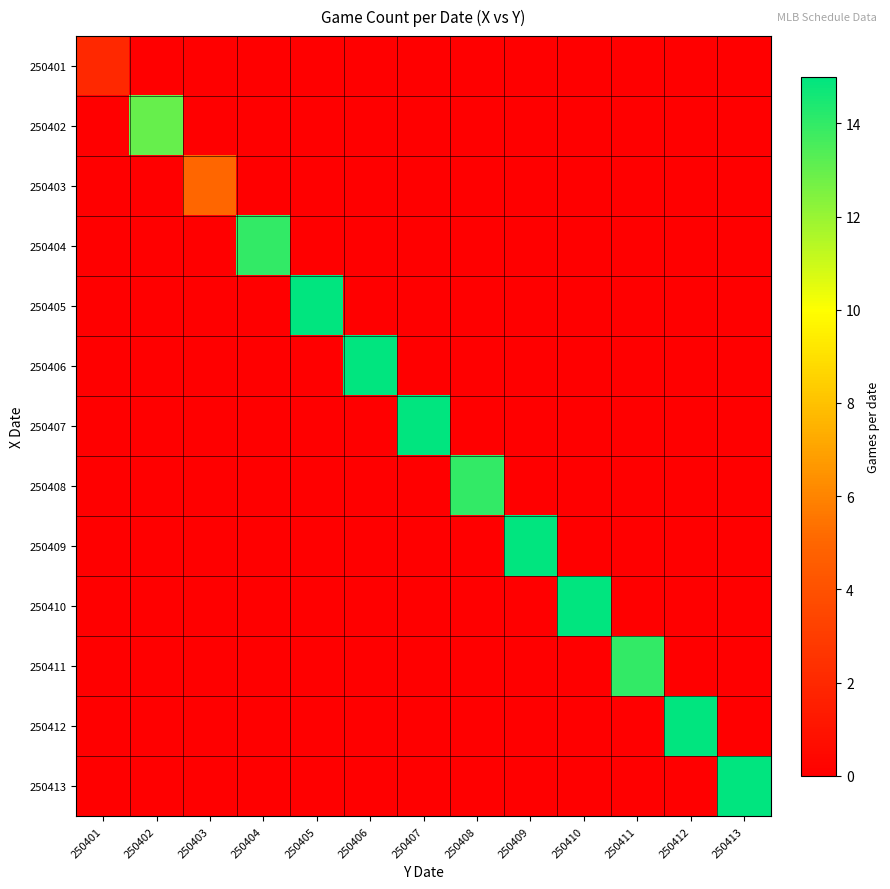

Reading right to left, extract all data points from this chart.

250401: 250413=0	250412=0	250411=0	250410=0	250409=0	250408=0	250407=0	250406=0	250405=0	250404=0	250403=0	250402=0	250401=2
250402: 250413=0	250412=0	250411=0	250410=0	250409=0	250408=0	250407=0	250406=0	250405=0	250404=0	250403=0	250402=13	250401=0
250403: 250413=0	250412=0	250411=0	250410=0	250409=0	250408=0	250407=0	250406=0	250405=0	250404=0	250403=5	250402=0	250401=0
250404: 250413=0	250412=0	250411=0	250410=0	250409=0	250408=0	250407=0	250406=0	250405=0	250404=14	250403=0	250402=0	250401=0
250405: 250413=0	250412=0	250411=0	250410=0	250409=0	250408=0	250407=0	250406=0	250405=15	250404=0	250403=0	250402=0	250401=0
250406: 250413=0	250412=0	250411=0	250410=0	250409=0	250408=0	250407=0	250406=15	250405=0	250404=0	250403=0	250402=0	250401=0
250407: 250413=0	250412=0	250411=0	250410=0	250409=0	250408=0	250407=15	250406=0	250405=0	250404=0	250403=0	250402=0	250401=0
250408: 250413=0	250412=0	250411=0	250410=0	250409=0	250408=14	250407=0	250406=0	250405=0	250404=0	250403=0	250402=0	250401=0
250409: 250413=0	250412=0	250411=0	250410=0	250409=15	250408=0	250407=0	250406=0	250405=0	250404=0	250403=0	250402=0	250401=0
250410: 250413=0	250412=0	250411=0	250410=15	250409=0	250408=0	250407=0	250406=0	250405=0	250404=0	250403=0	250402=0	250401=0
250411: 250413=0	250412=0	250411=14	250410=0	250409=0	250408=0	250407=0	250406=0	250405=0	250404=0	250403=0	250402=0	250401=0
250412: 250413=0	250412=15	250411=0	250410=0	250409=0	250408=0	250407=0	250406=0	250405=0	250404=0	250403=0	250402=0	250401=0
250413: 250413=15	250412=0	250411=0	250410=0	250409=0	250408=0	250407=0	250406=0	250405=0	250404=0	250403=0	250402=0	250401=0